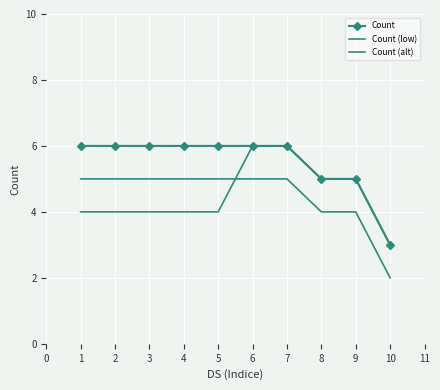

At which label does Count reach its minimum?

10